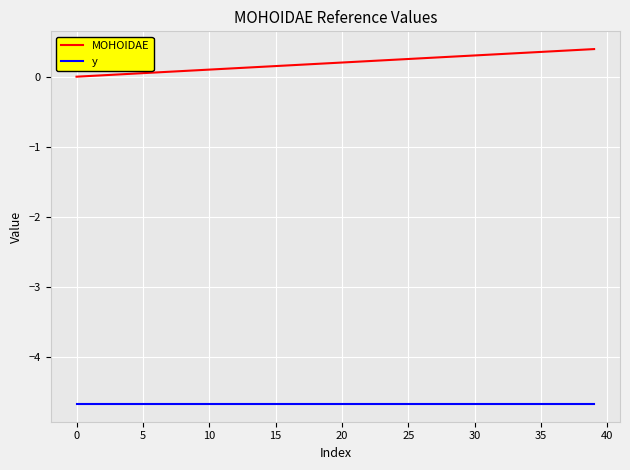

Which series has the largest range (max minus min)?

MOHOIDAE